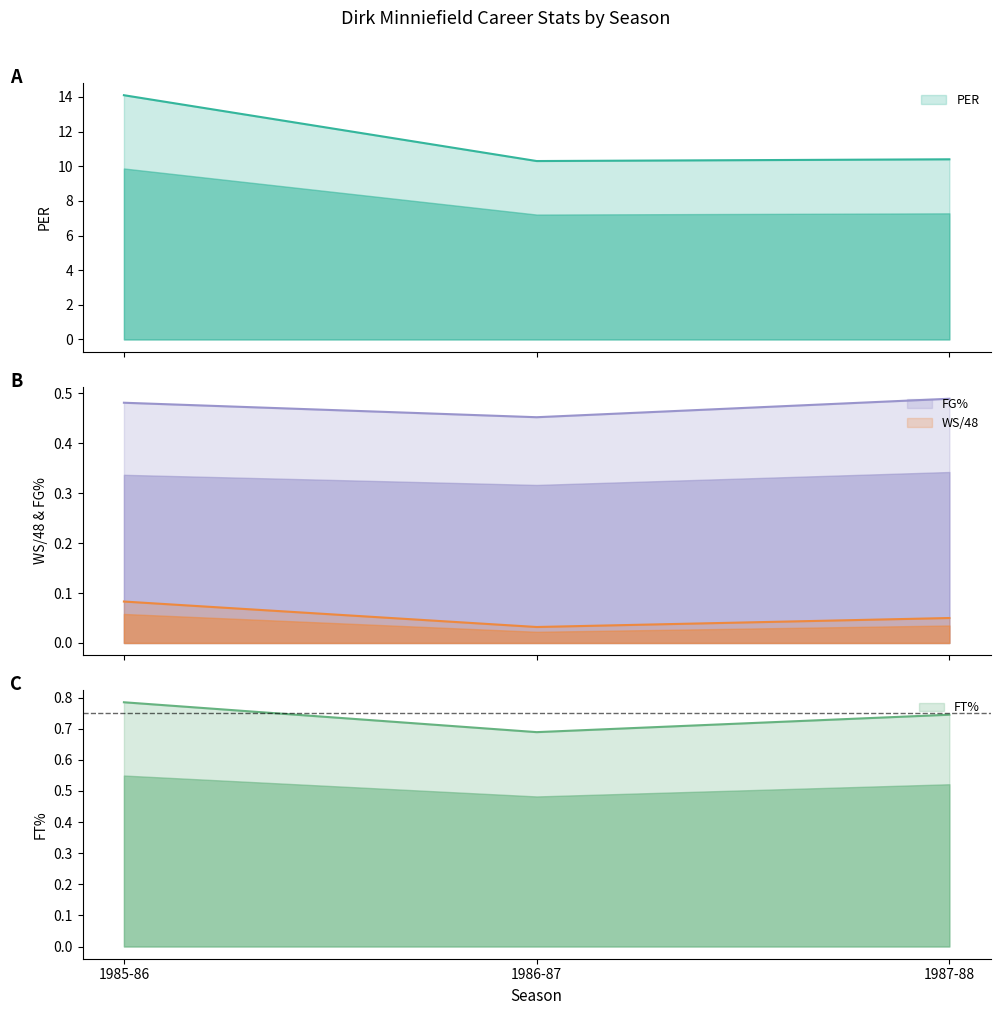

Rank the series by their maximum value, from highest to lowest.

PER, FT%, FG%, WS/48